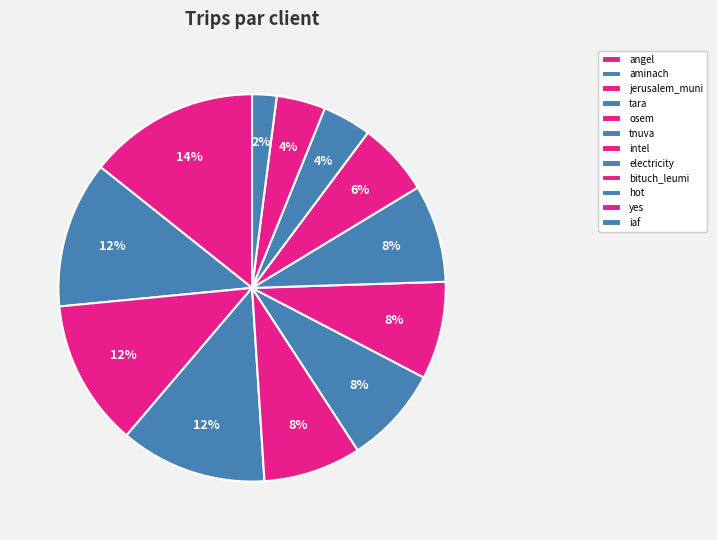

Is jerusalem_muni the majority of the pie?

No